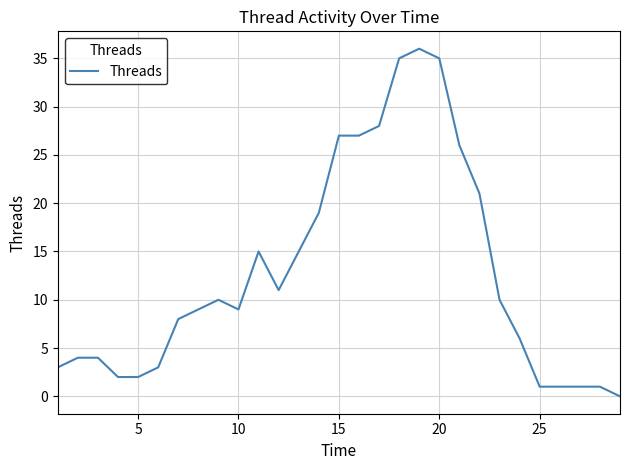

What is the maximum value shown in the chart?

36